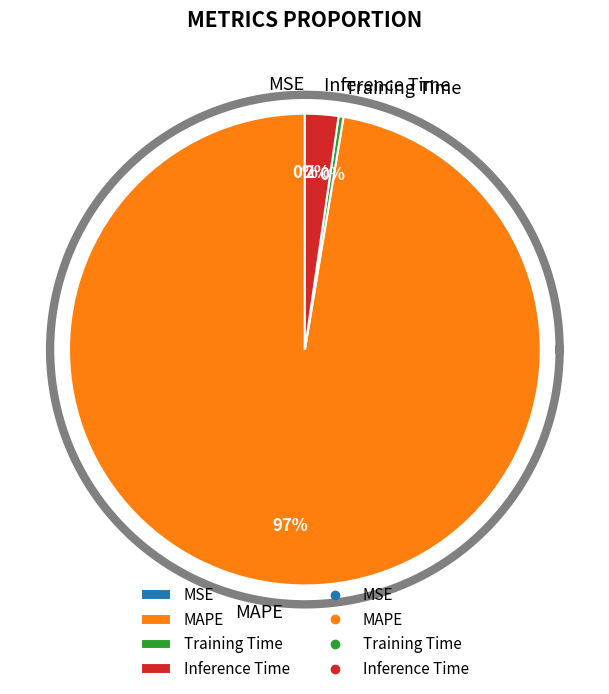

Which has a higher value, MSE or Training Time?

Training Time